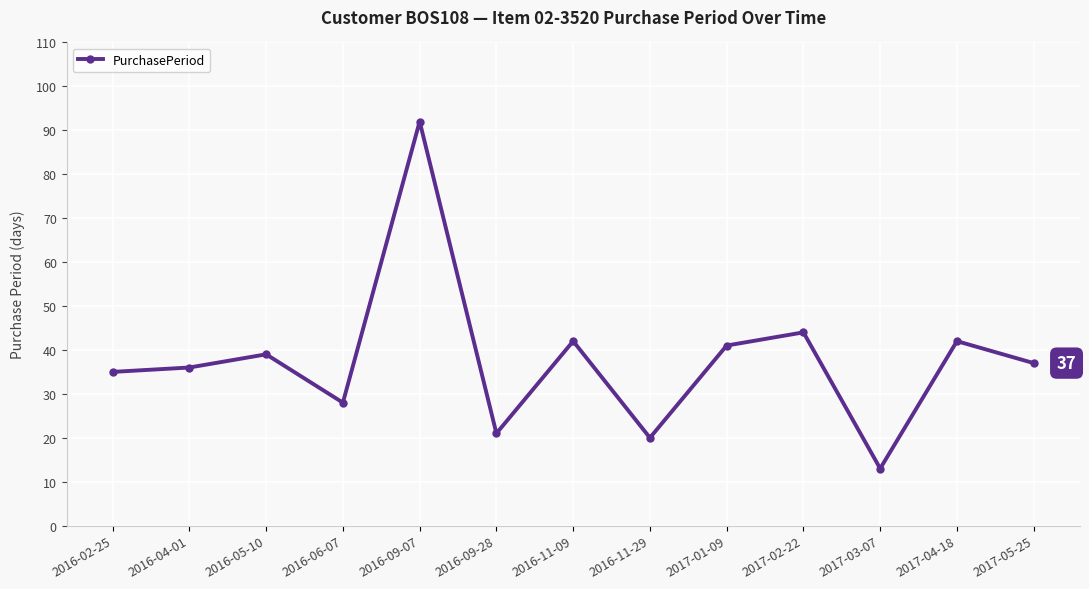

What is the maximum value shown in the chart?

92